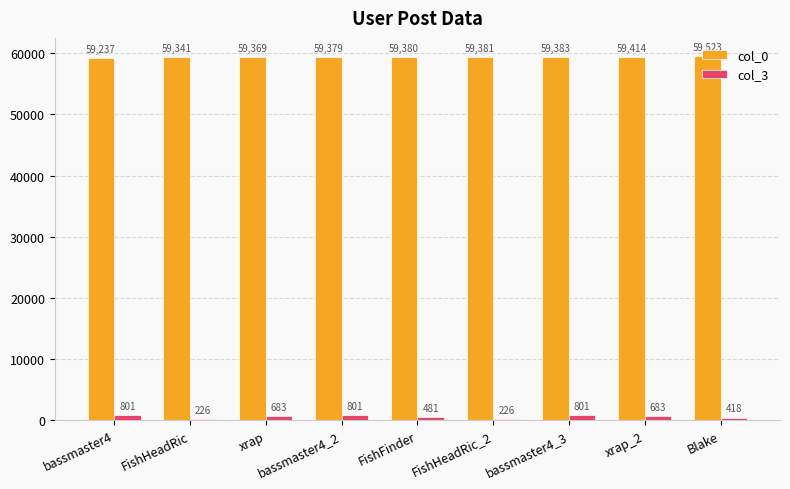

Reading right to left, list all the values displayed in this chart.

col_0: Blake=59523	xrap_2=59414	bassmaster4_3=59383	FishHeadRic_2=59381	FishFinder=59380	bassmaster4_2=59379	xrap=59369	FishHeadRic=59341	bassmaster4=59237
col_3: Blake=418	xrap_2=683	bassmaster4_3=801	FishHeadRic_2=226	FishFinder=481	bassmaster4_2=801	xrap=683	FishHeadRic=226	bassmaster4=801